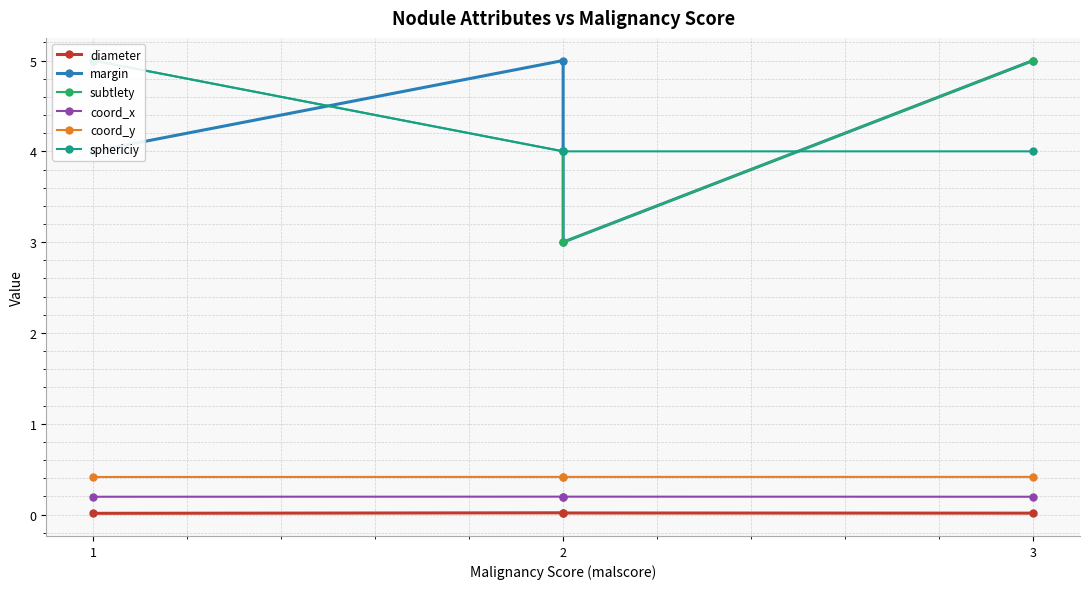

Which label corresponds to the smallest value in the chart?

1